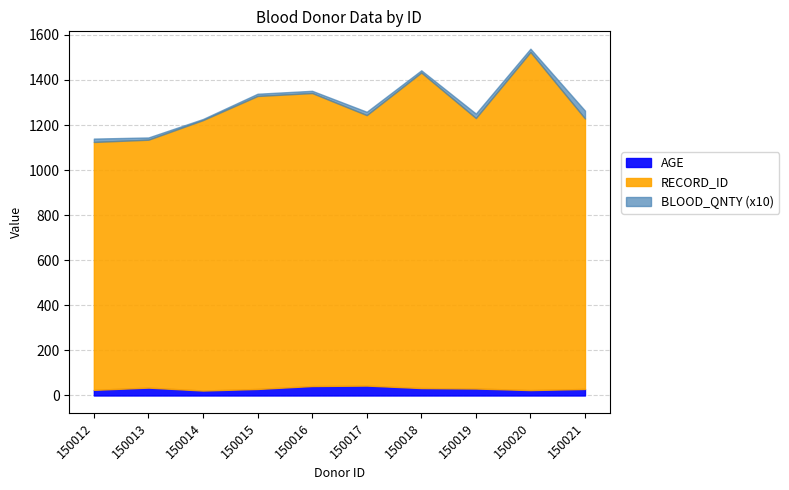

Rank the series by their maximum value, from lowest to highest.

BLOOD_QNTY, AGE, RECORD_ID